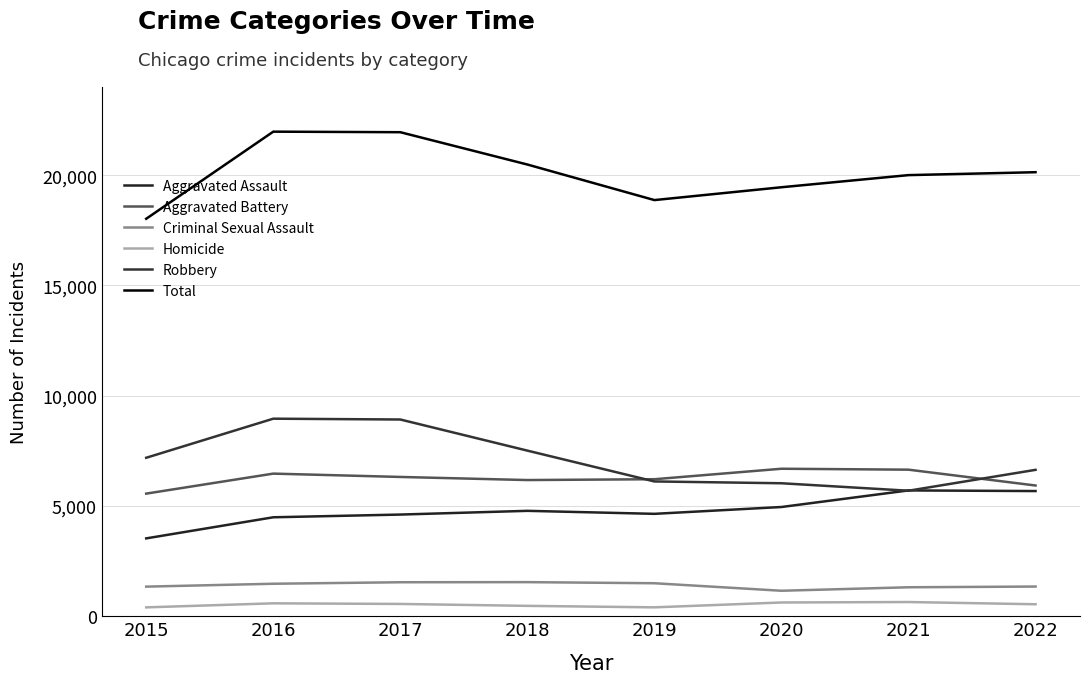

At which category is the sum across all series the highest?

2016